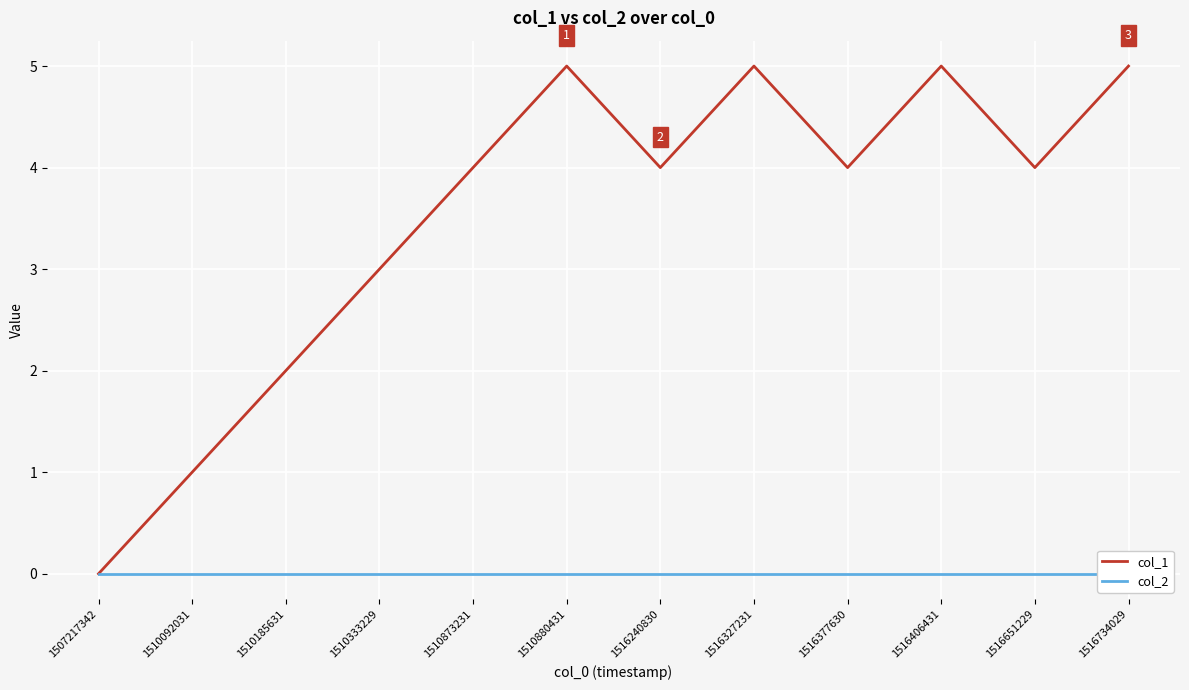

At which category is the sum across all series the highest?

1510880431